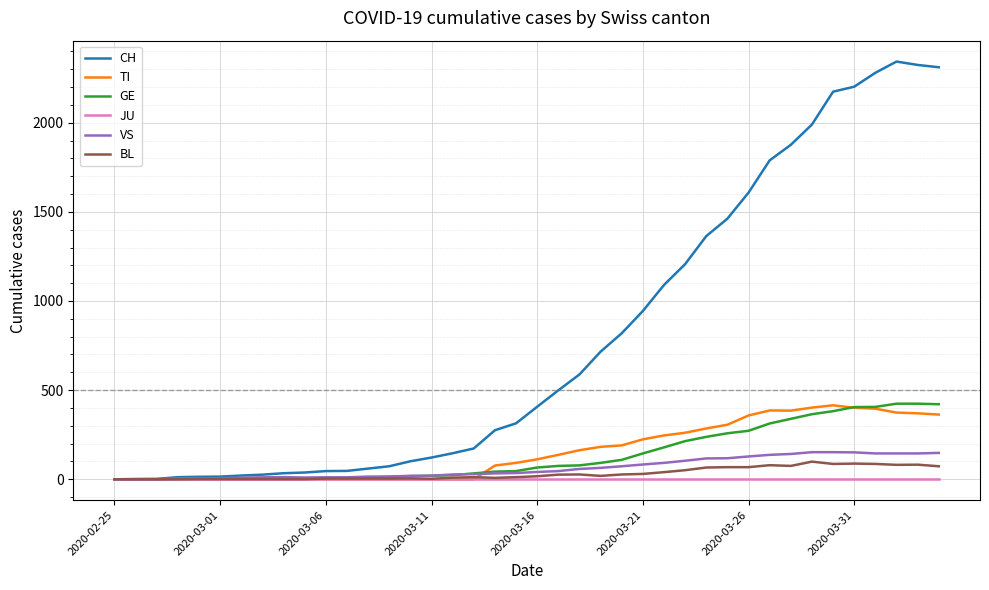

Which series has the largest range (max minus min)?

CH